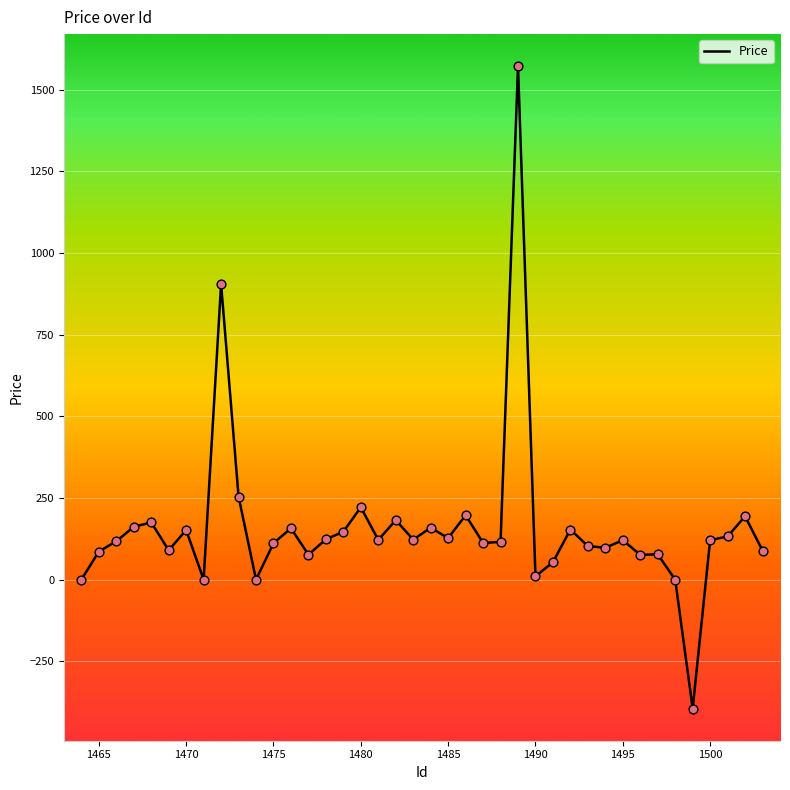

What is the greatest value displayed?

1572.2